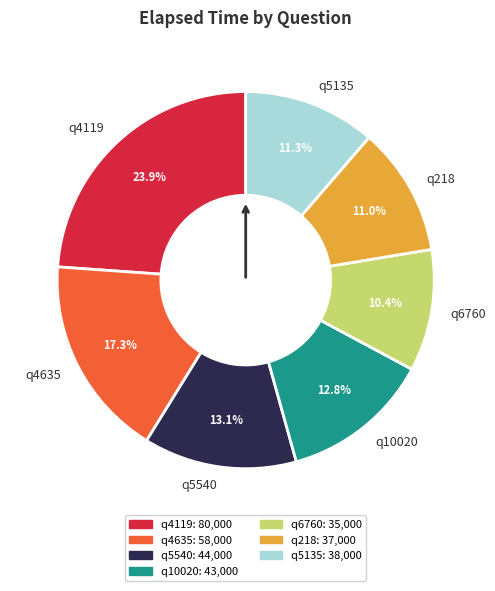

What percentage is the q10020 slice, to the nearest percent?

13%